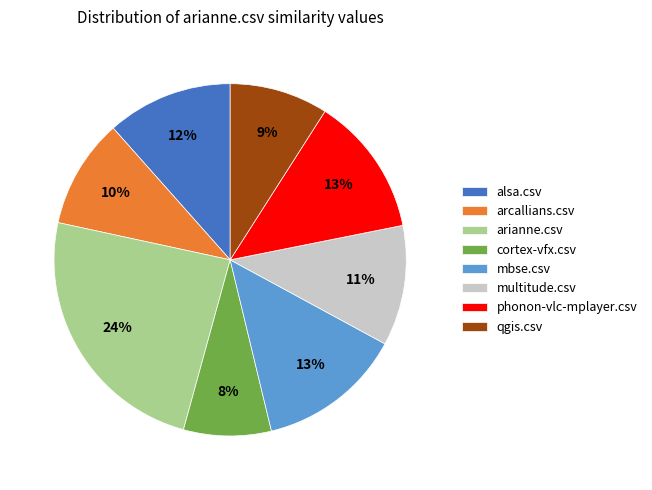

Is there any slice that represents more than half of the pie?

No